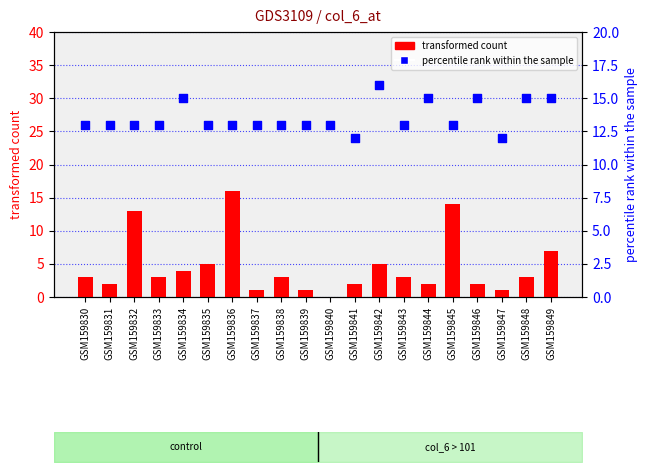

Which series has the largest Y range (max minus min)?

transformed count